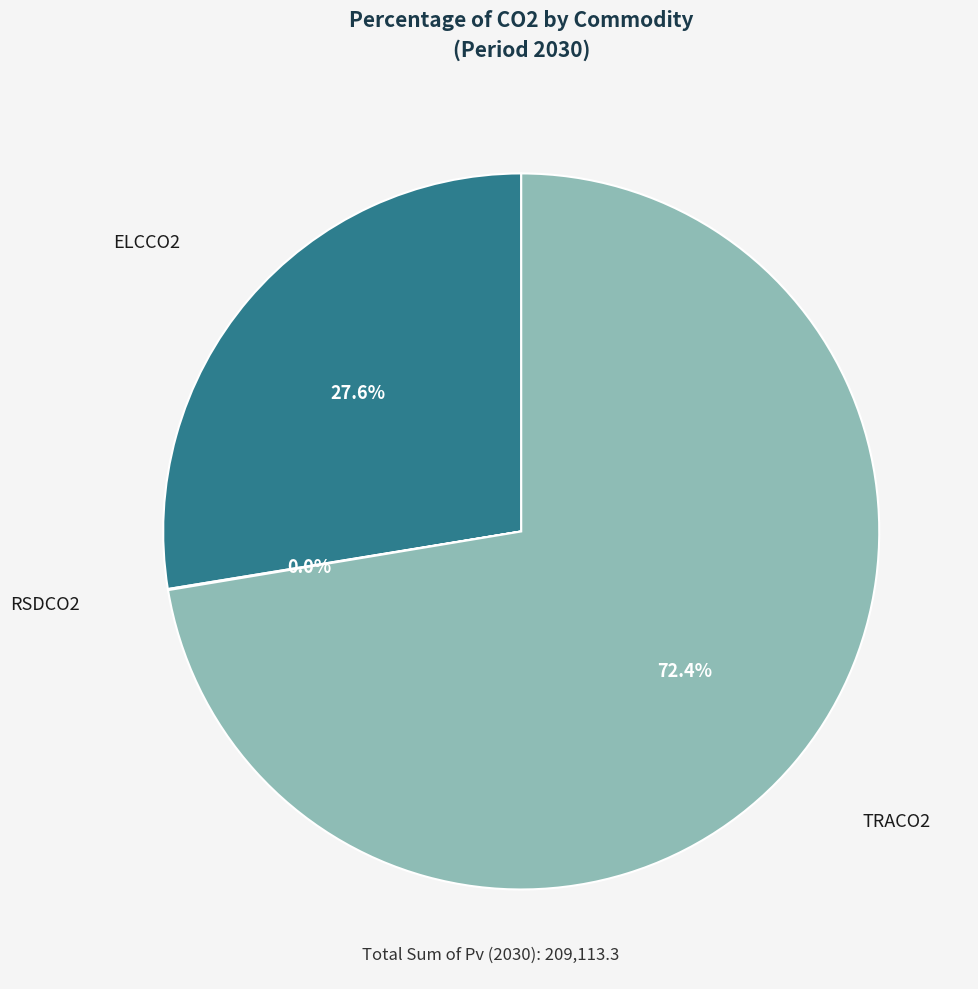

Which slice is the largest?

TRACO2